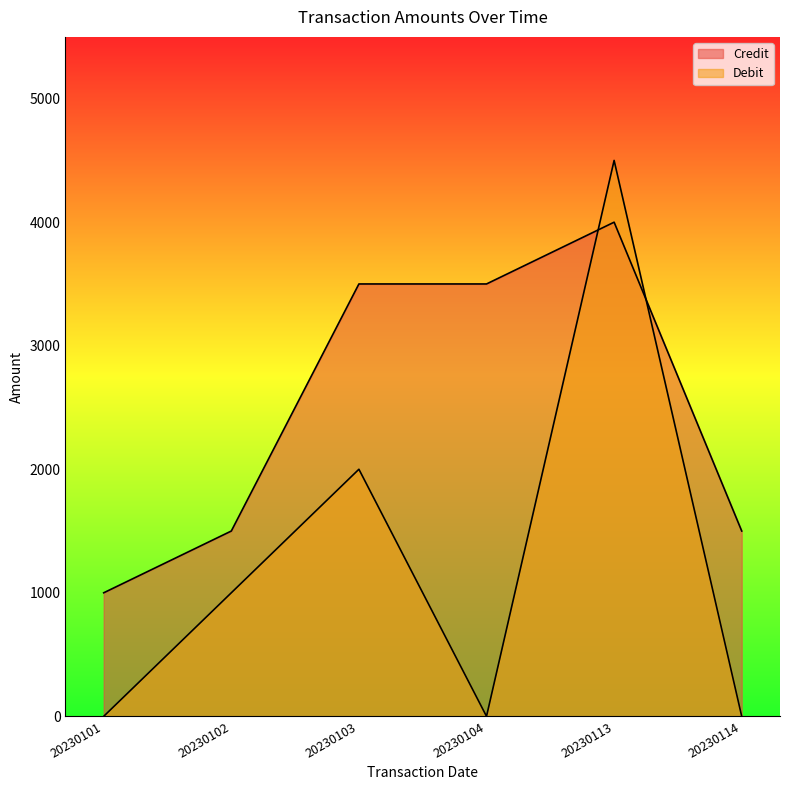

Which series has the largest total across all categories?

Credit